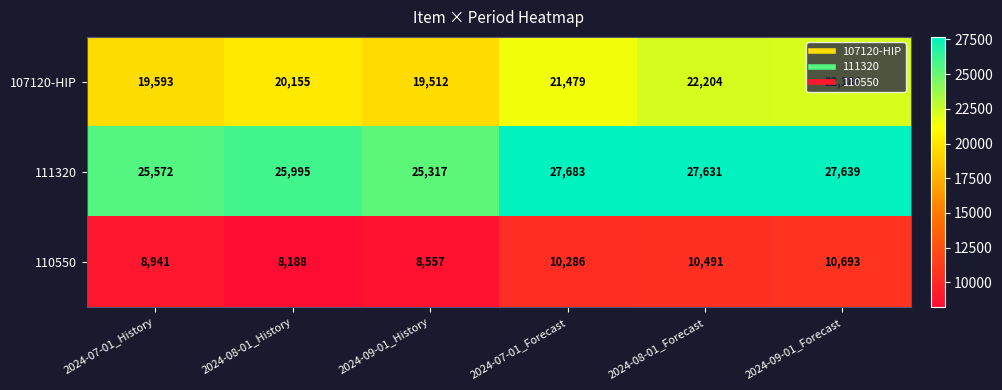

What is the spread (max minus min) of values at 2024-07-01_History?

16631